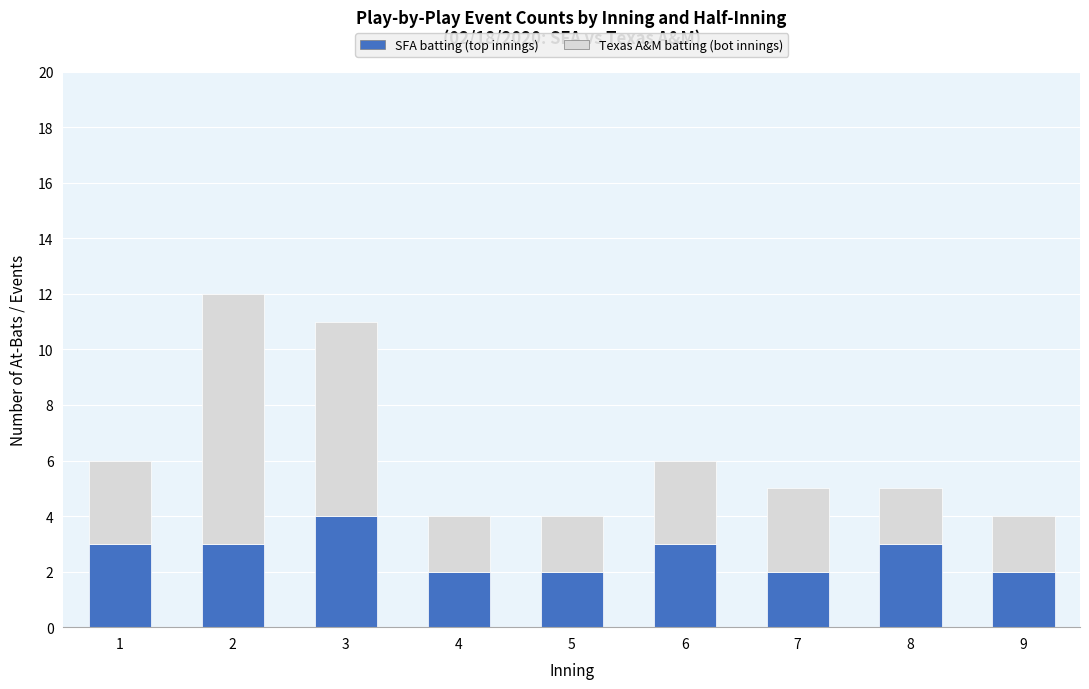

The value of SFA batting (top innings) at 6 is 5. True or false?

False